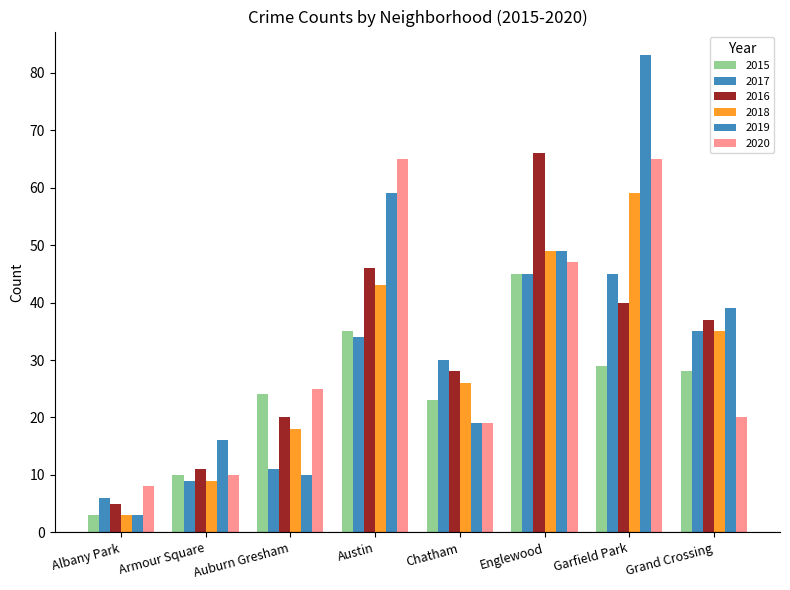

Which series has the largest total across all categories?

2019